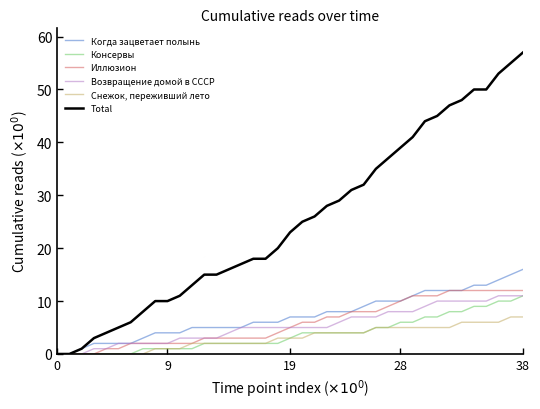

What is the maximum value for Total?

57